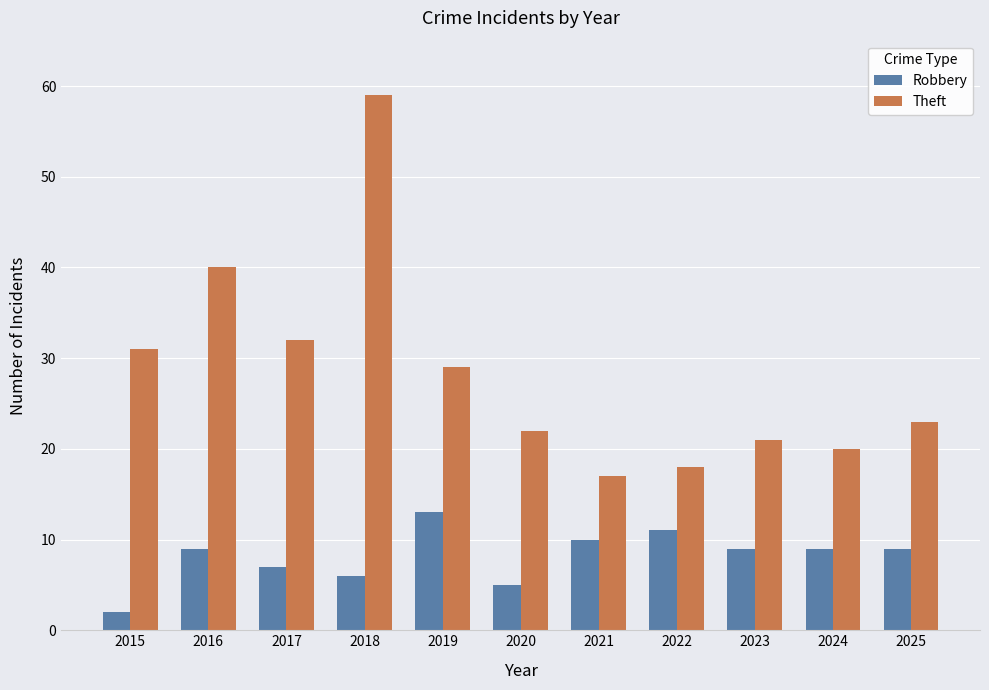

Which series has the largest total across all categories?

Theft